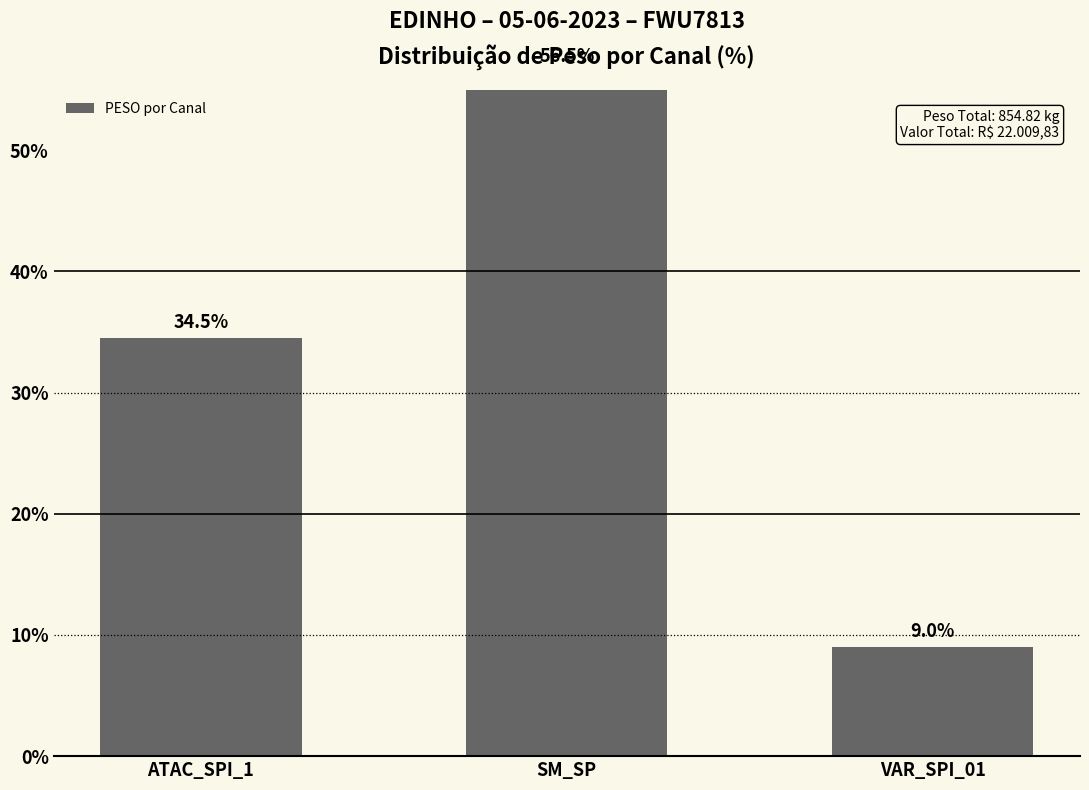

Rank the categories by value from highest to lowest.

SM_SP, ATAC_SPI_1, VAR_SPI_01